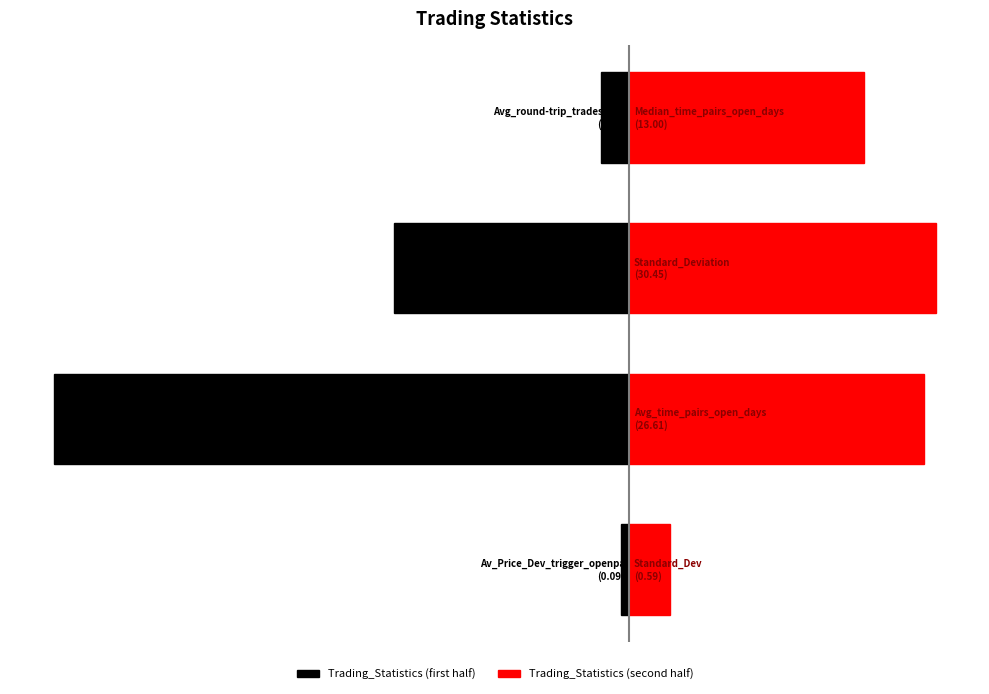

What is the total value across all series at 1?

-3.2